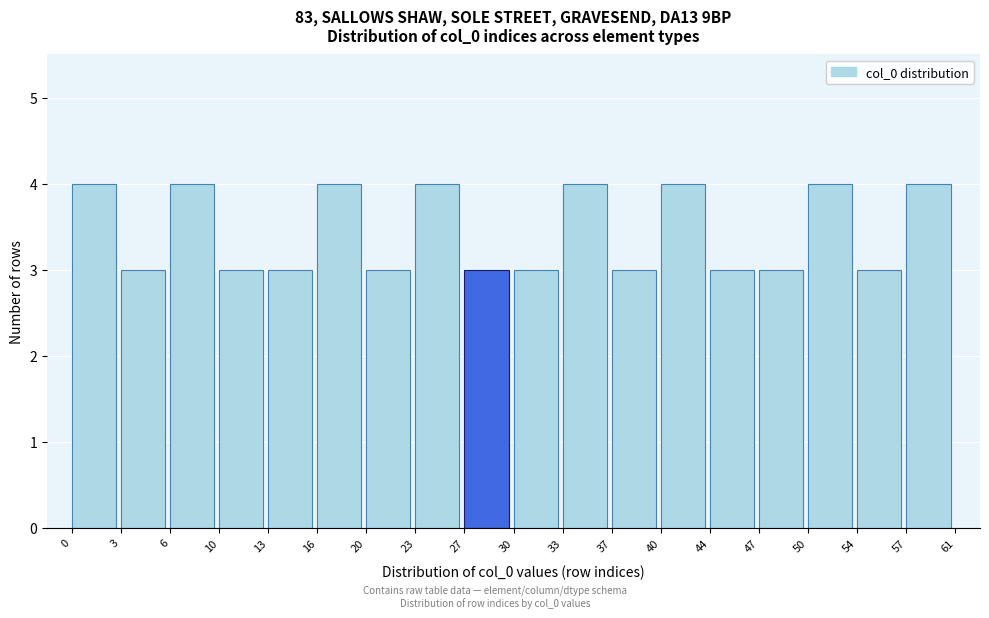

Reading left to right, list all the values displayed in this chart.

4	3	4	3	3	4	3	4	3	3	4	3	4	3	3	4	3	4